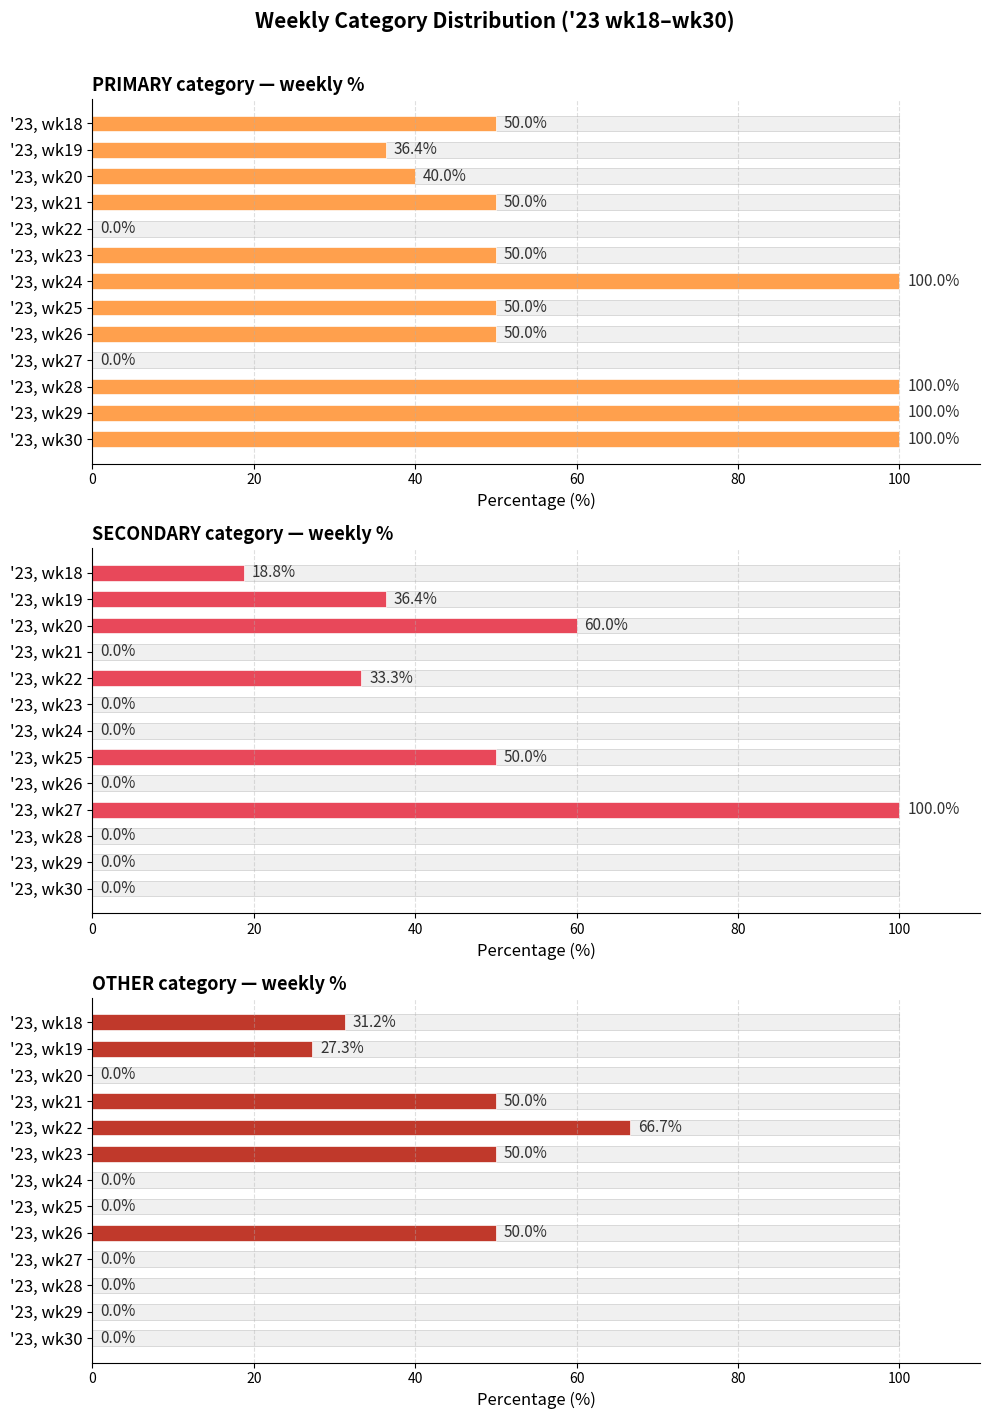

Rank the series by their maximum value, from highest to lowest.

PRIMARY, SECONDARY, OTHER